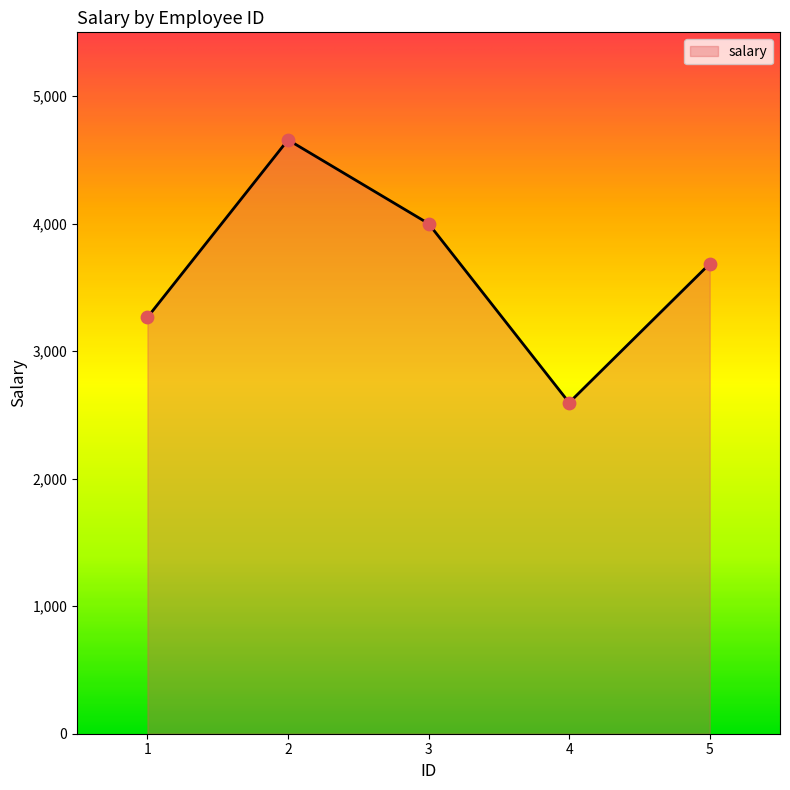

What is the change in value from 1 to 4?

-669